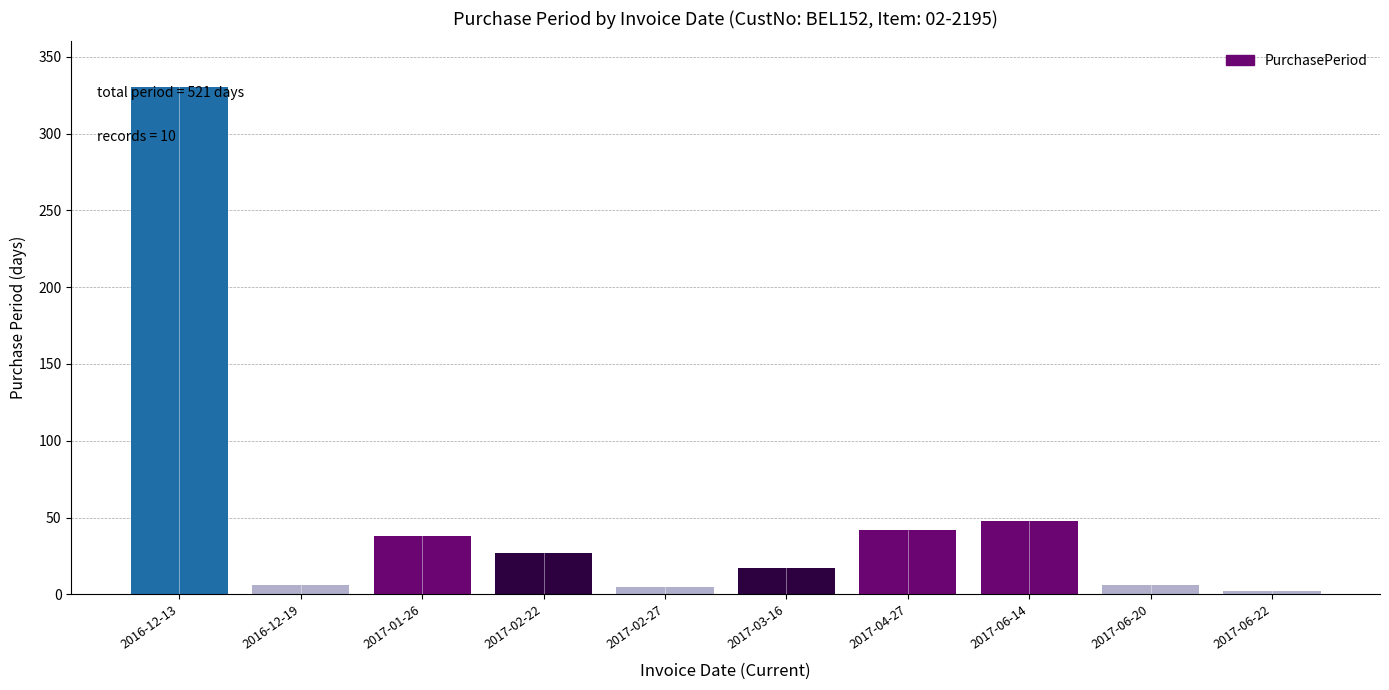

True or false: the data shows 5 at 2017-02-27.

True